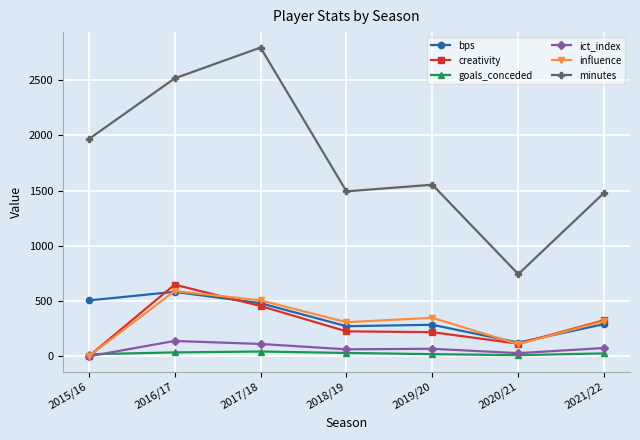

Which category has the lowest value in the influence series?

2015/16